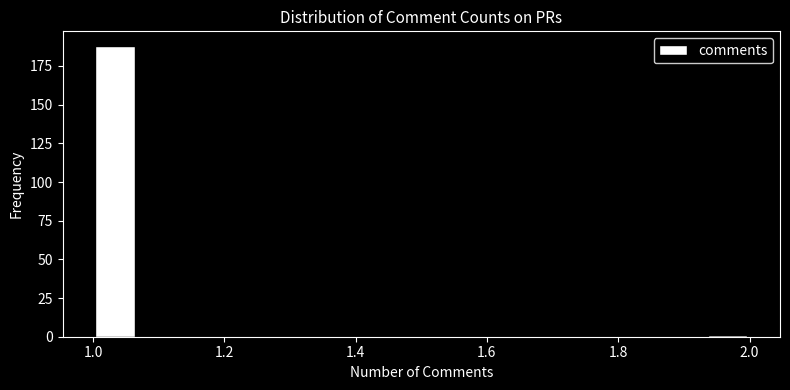

Read against the x-axis, roughly where is the centre of the tallest bar?

1.04